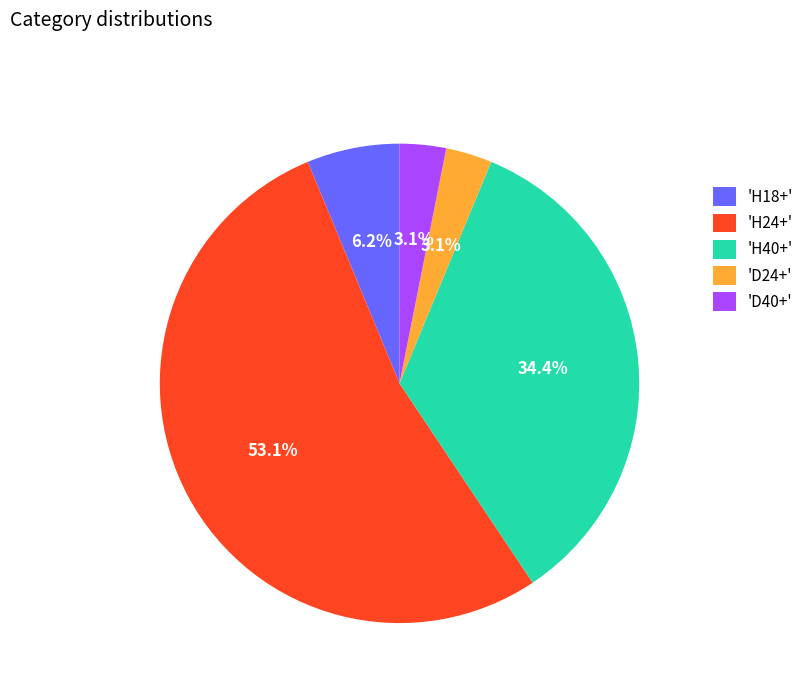

Which has a higher value, 'H24+' or 'D40+'?

'H24+'